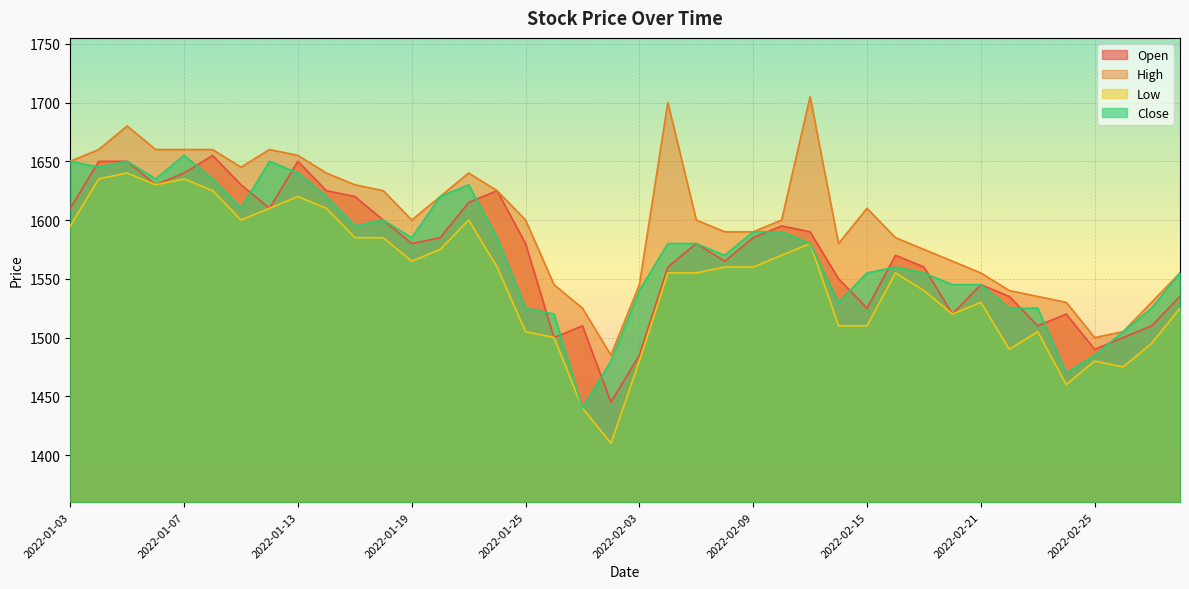

How many times do Open and Close cross each other?

15